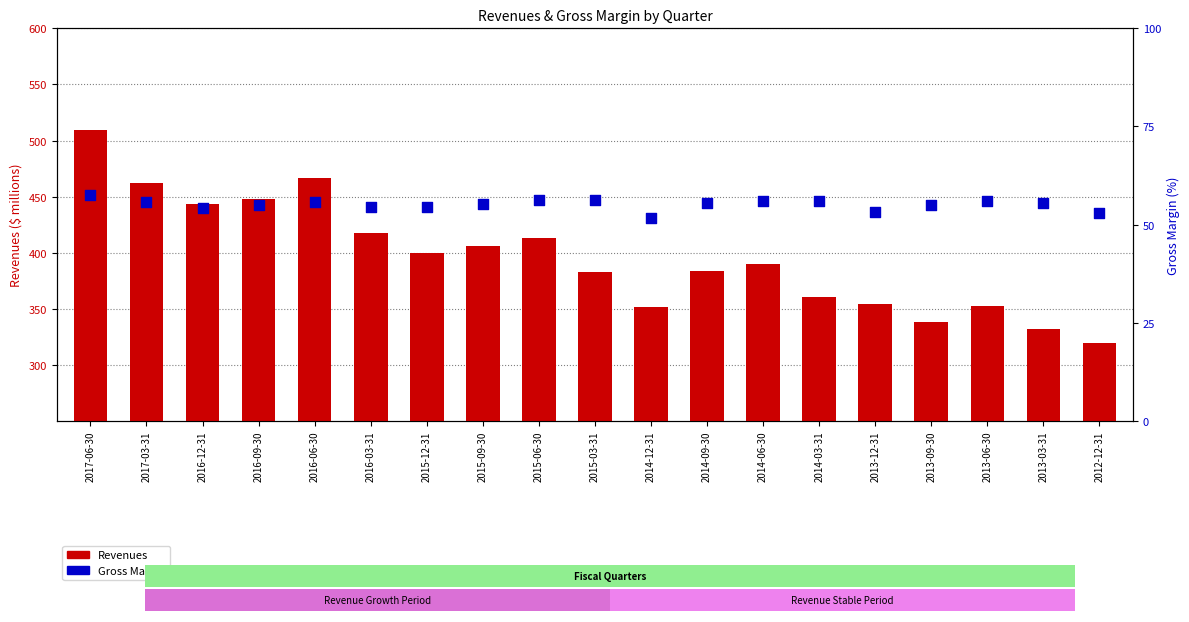

Which series contains the lowest Y value?

Gross Margin